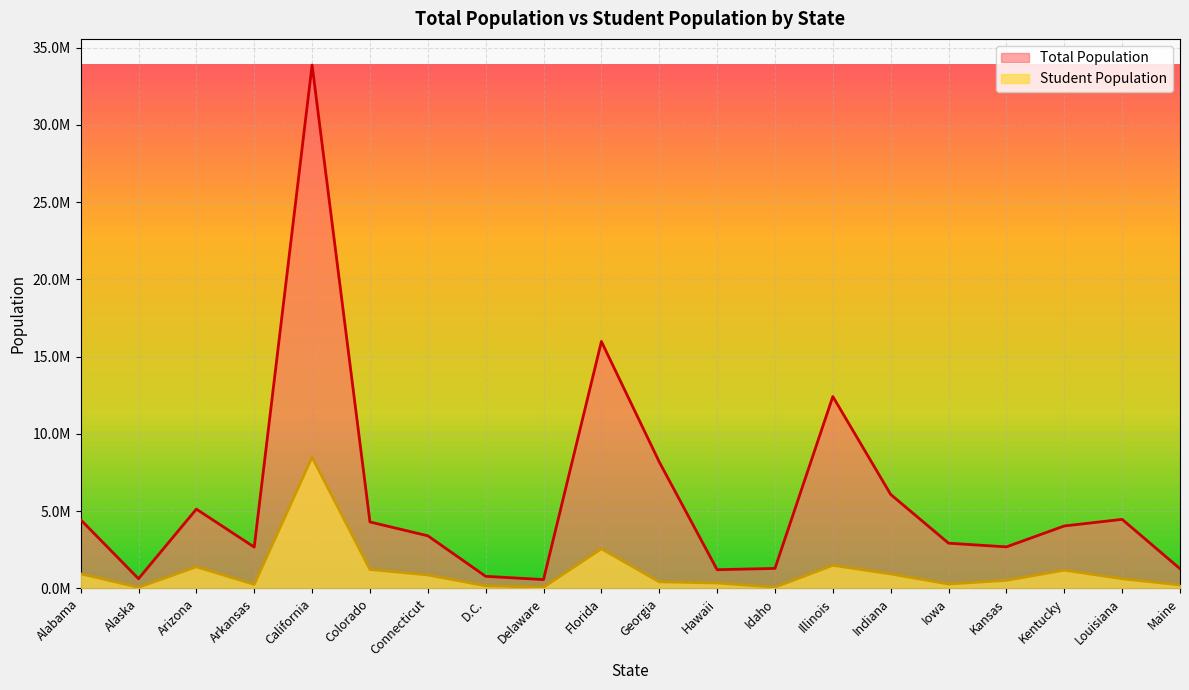

Rank the series by their average value, from highest to lowest.

Total Population, Student Population